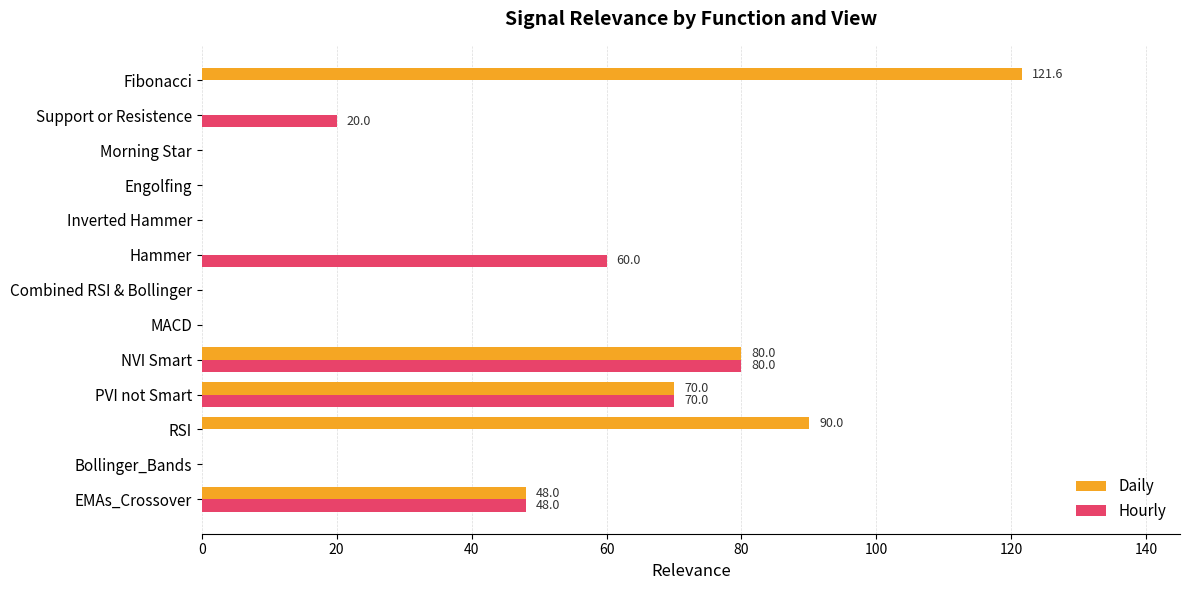

The value of Hourly at MACD is 0.0. True or false?

True